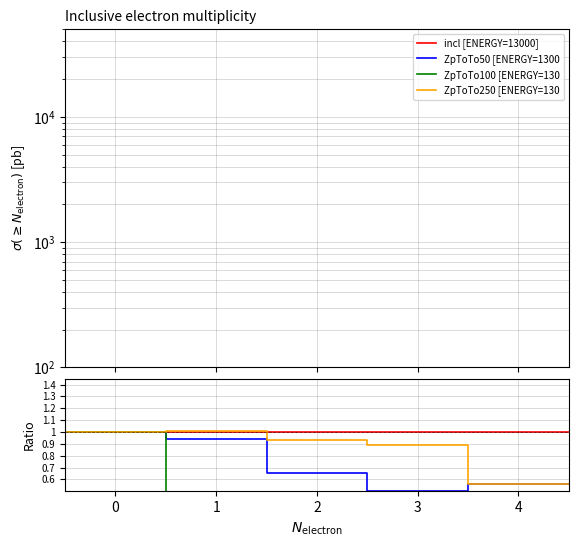

What is the difference between the maximum and second lowest values in the ZpToTo50 [ENERGY=1300 series?

0.5